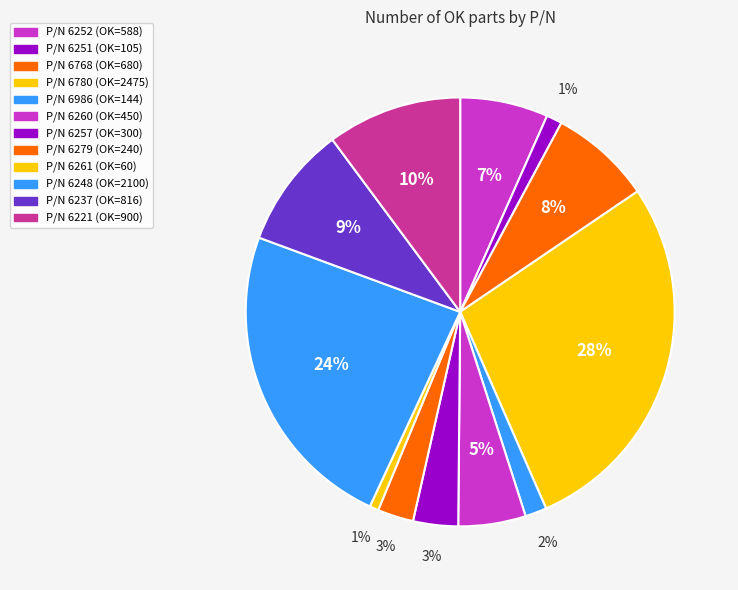

Count the number of slices in the pie.

12